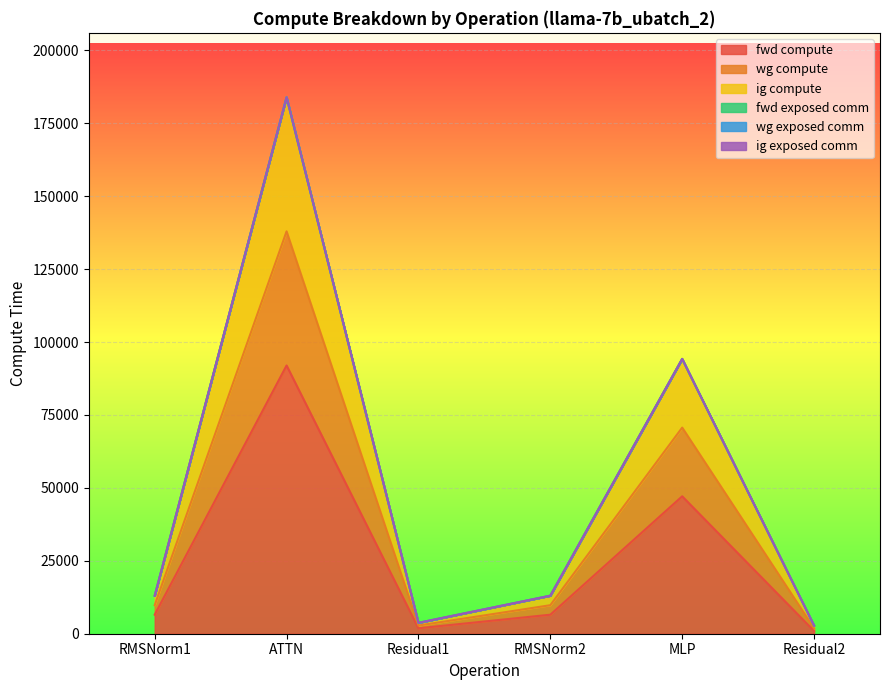

What is the value of the fwd compute point at the 4th from the left?

6518.9